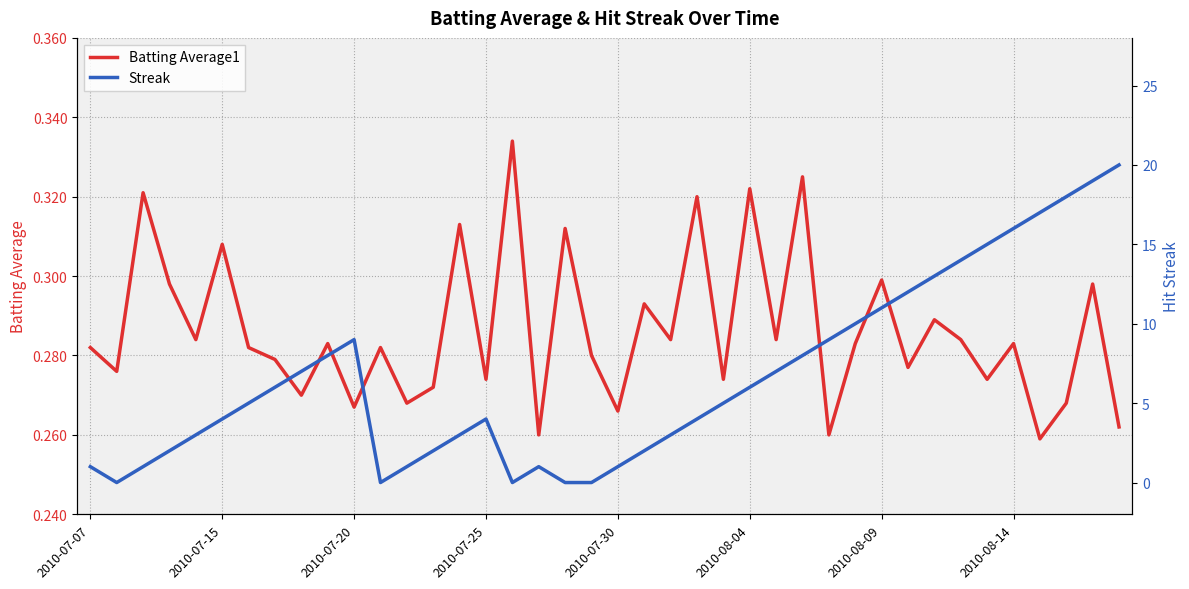

What value does the Streak series have at 32?

13.0